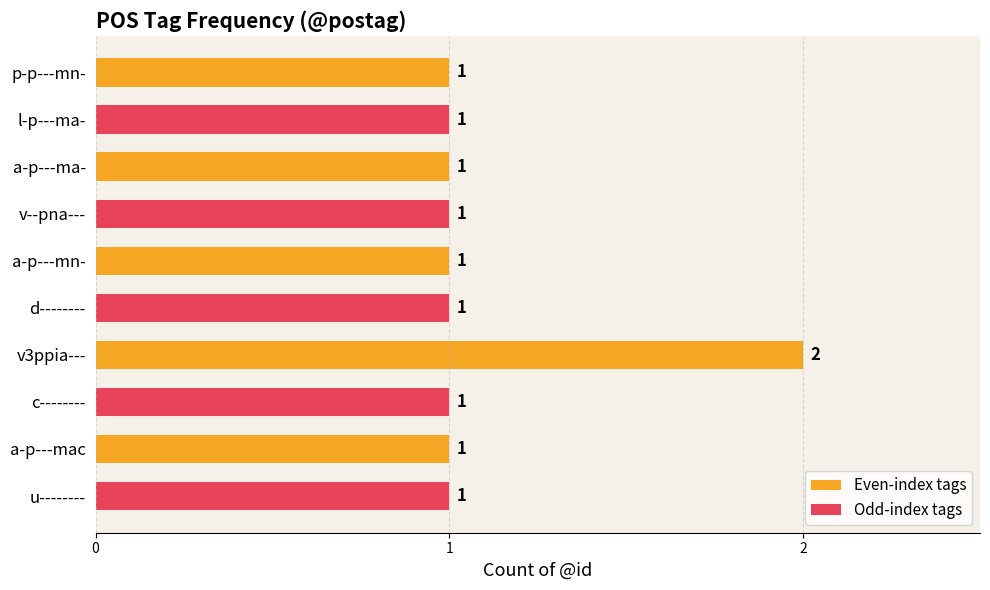

What is the total value across all series at v3ppia---?

3